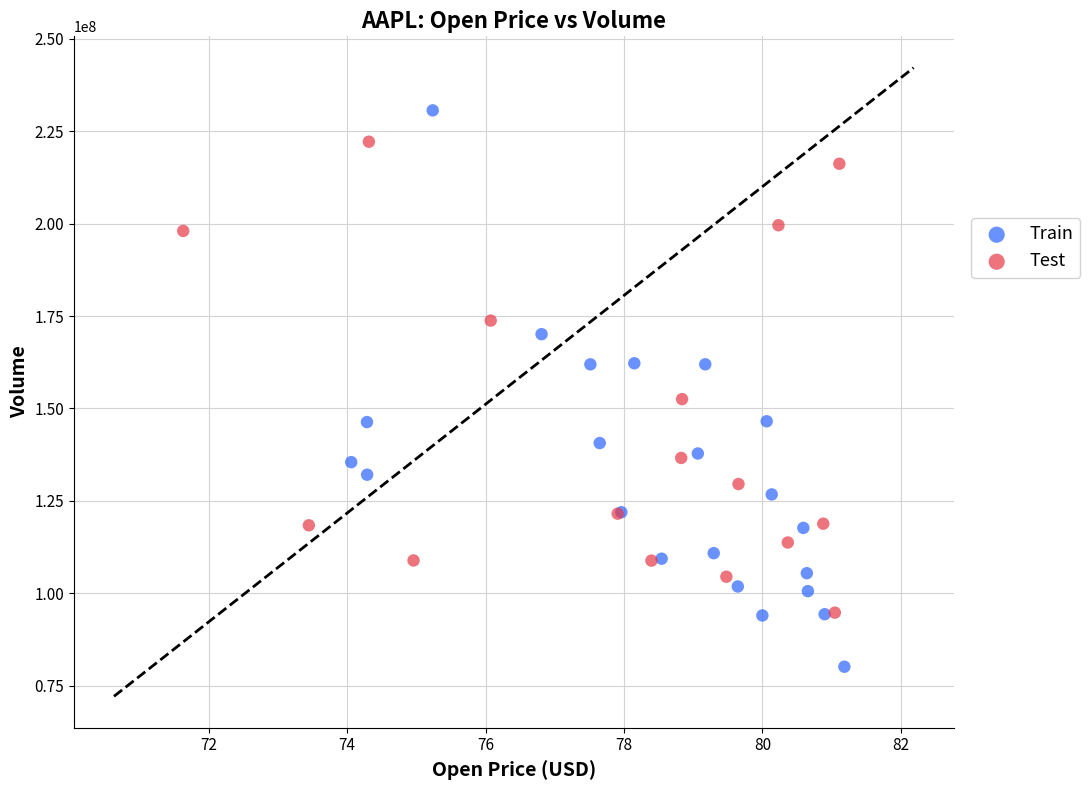

What are all the series names shown in the legend?

Train, Test